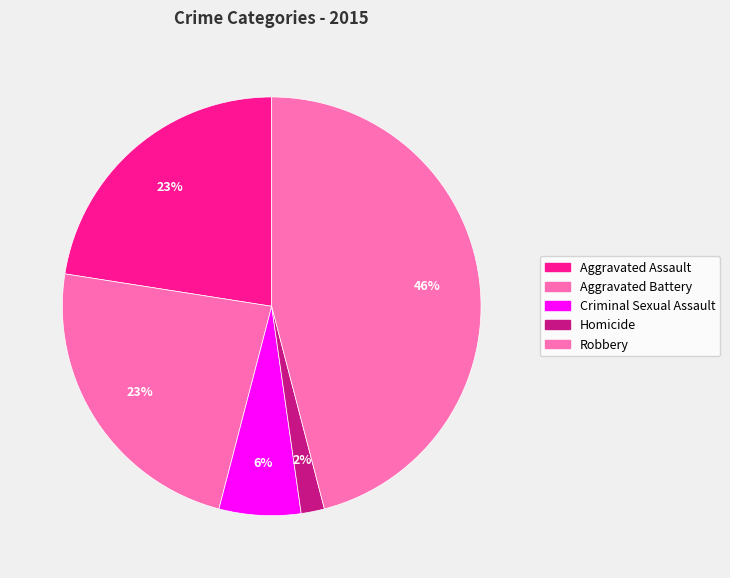

How many slices are in this pie chart?

5